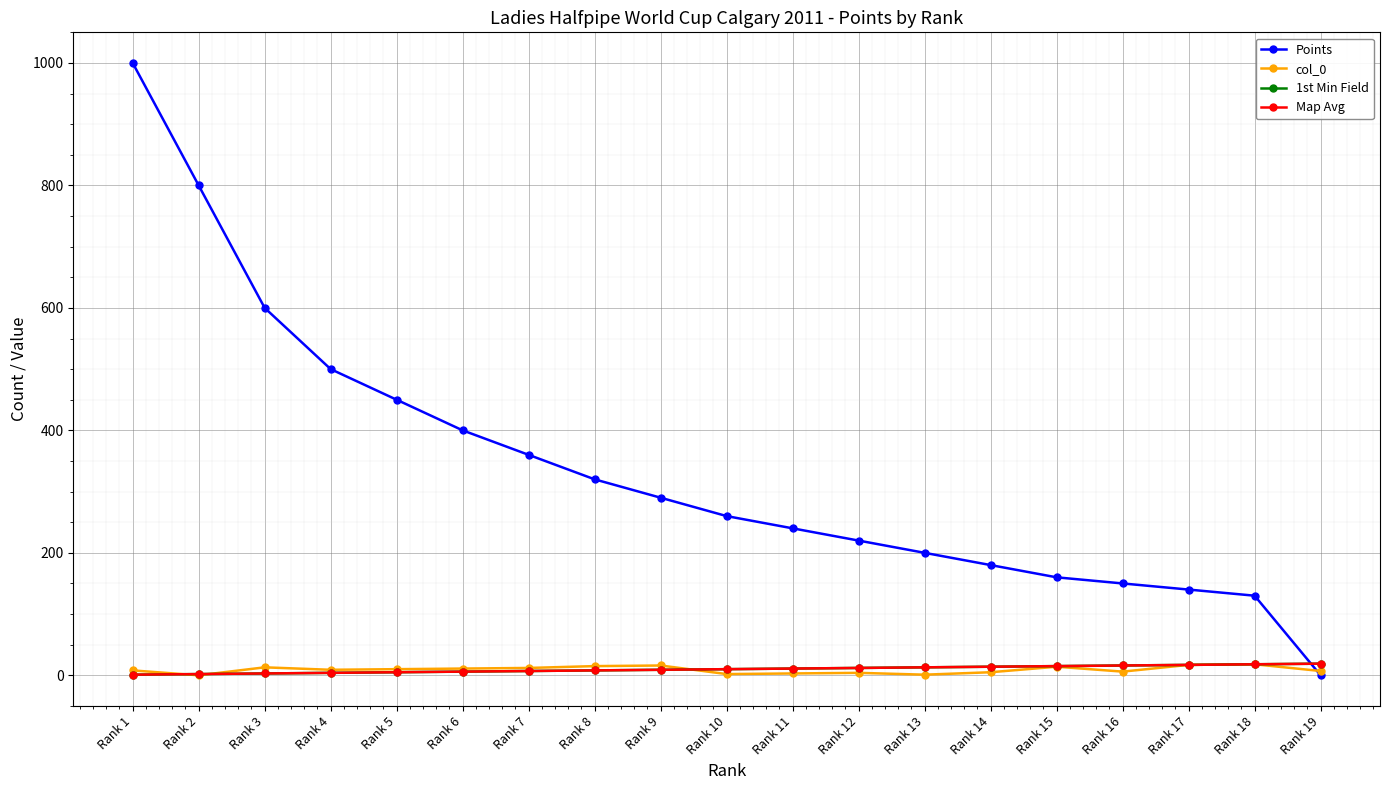

Reading left to right, extract all data points from this chart.

Points: 1000	800	600	500	450	400	360	320	290	260	240	220	200	180	160	150	140	130	0
col_0: 8	0	13	9	10	11	12	15	16	2	3	4	1	5	14	6	17	18	7
1st Min Field: 1	2	3	4	5	6	7	8	9	10	11	12	13	14	15	16	17	18	19
Map Avg: 1	2	3	4	5	6	7	8	9	10	11	12	13	14	15	16	17	18	19